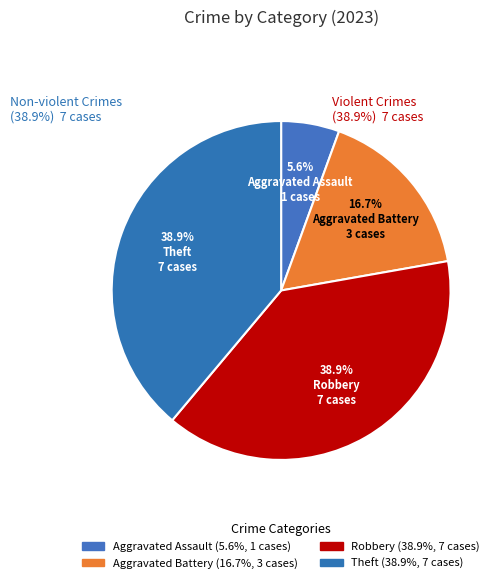

Does Aggravated Battery account for over 50% of the chart?

No